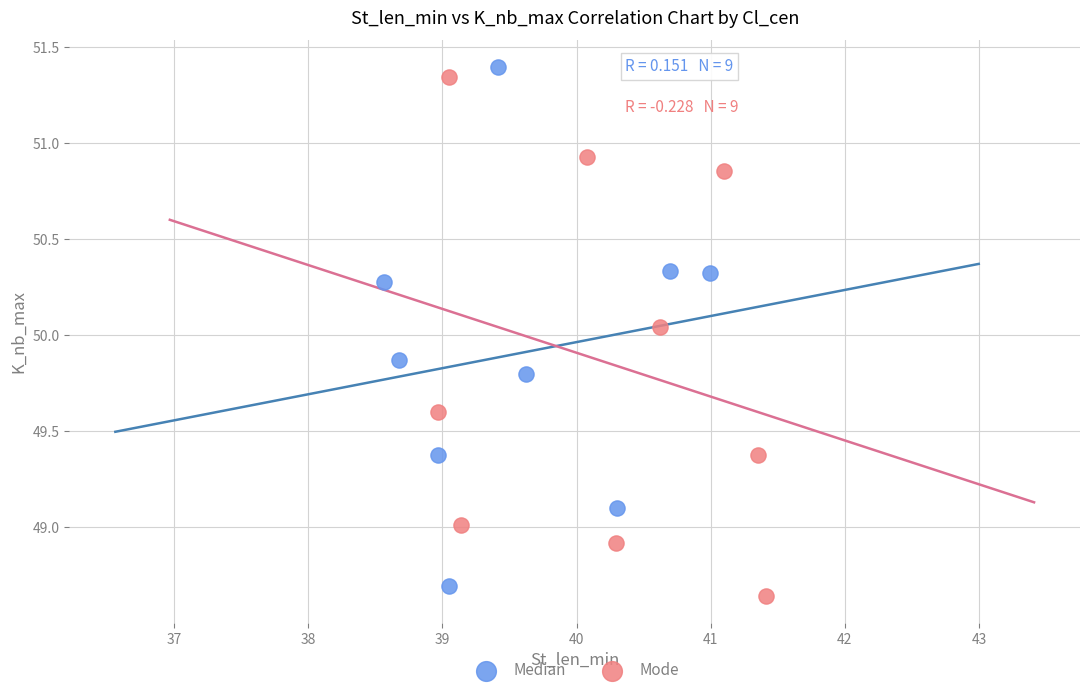

Which series reaches the minimum Y coordinate?

Mode